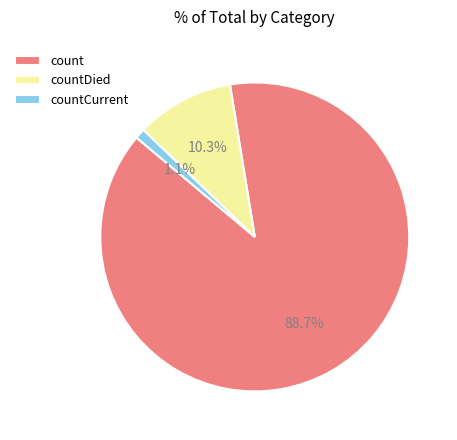

Which has a higher value, countDied or countCurrent?

countDied